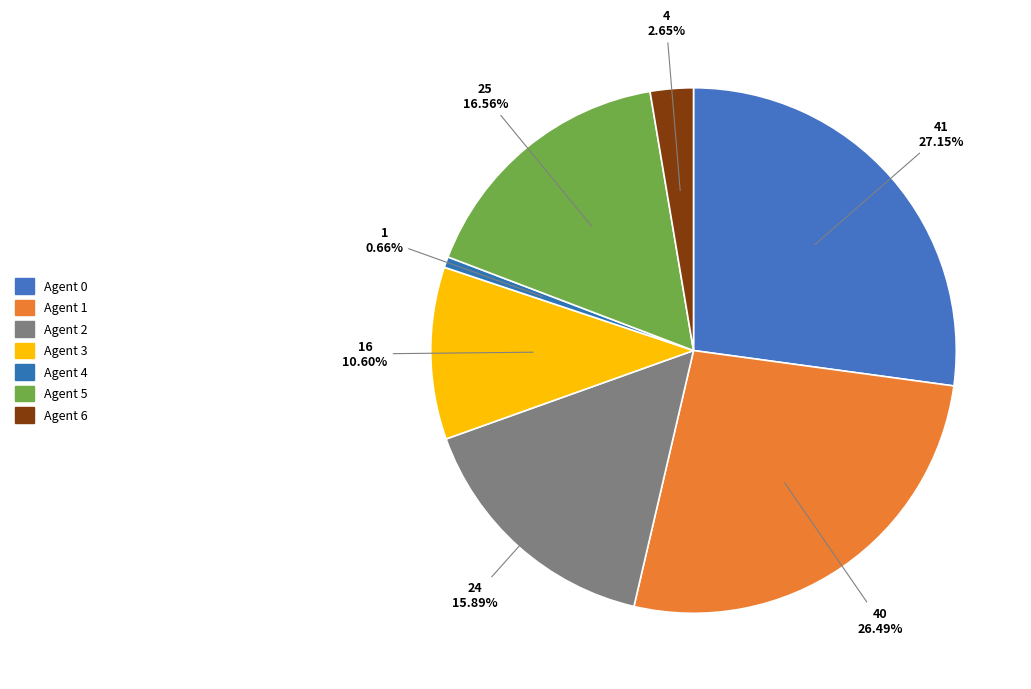

Rank the categories by value from lowest to highest.

Agent 4, Agent 6, Agent 3, Agent 2, Agent 5, Agent 1, Agent 0